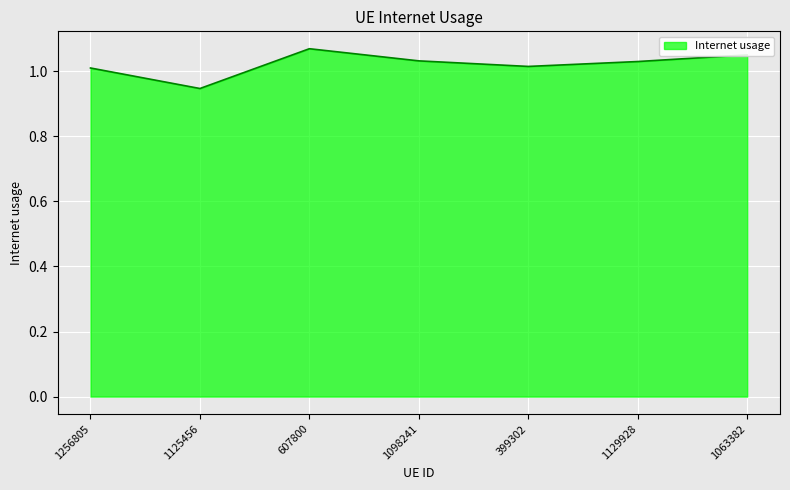

Is it true that the value at 1256805 is 1.0?

True